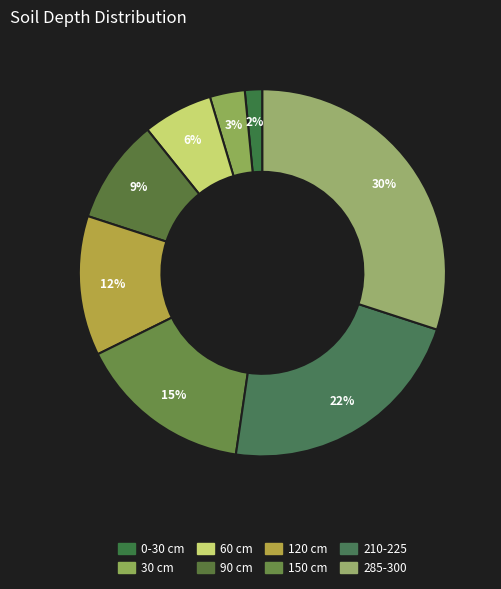

Between 60 cm and 90 cm, which is larger?

90 cm